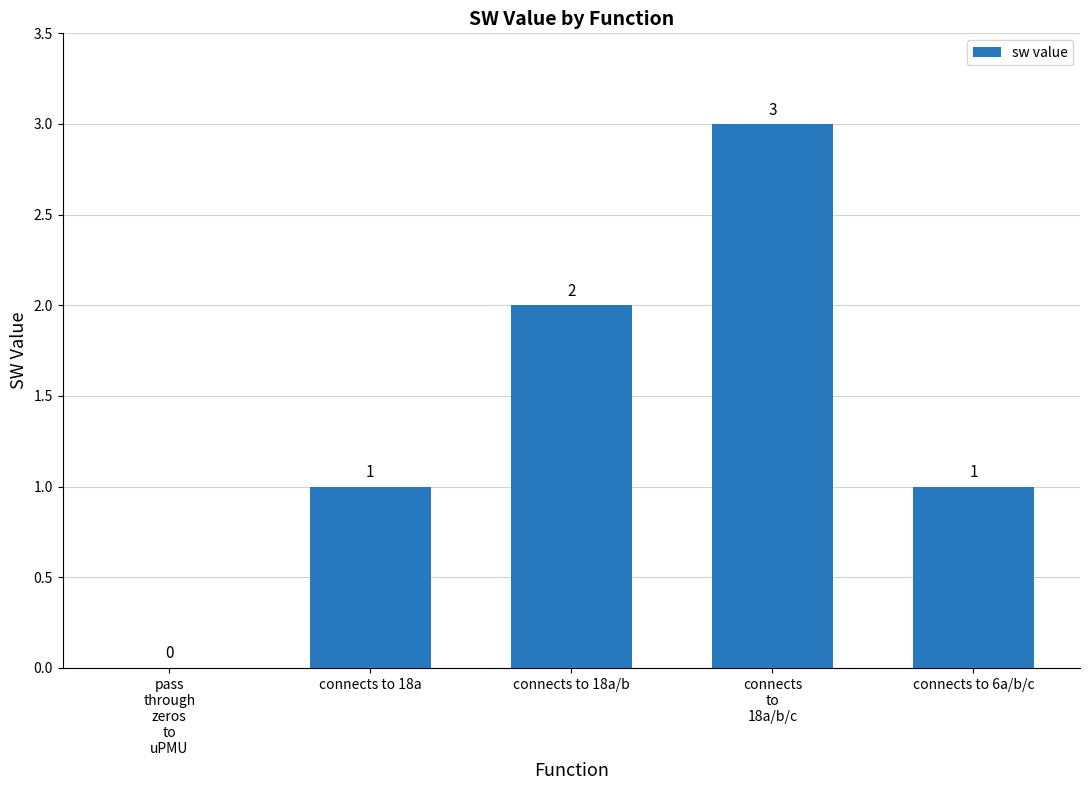

The chart shows a value of 0 at connects to 18a/b. True or false?

False